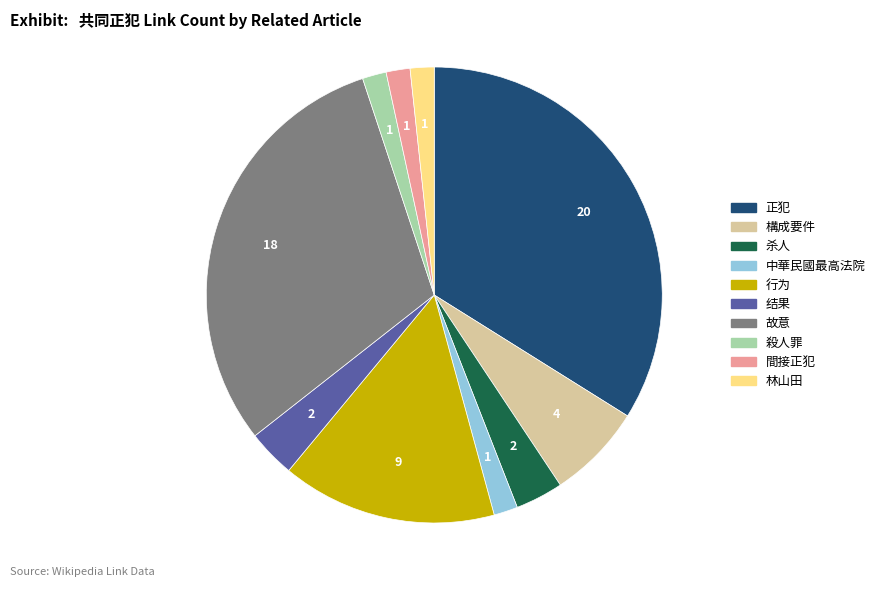

Is it true that 结果 is 3% of the pie?

True